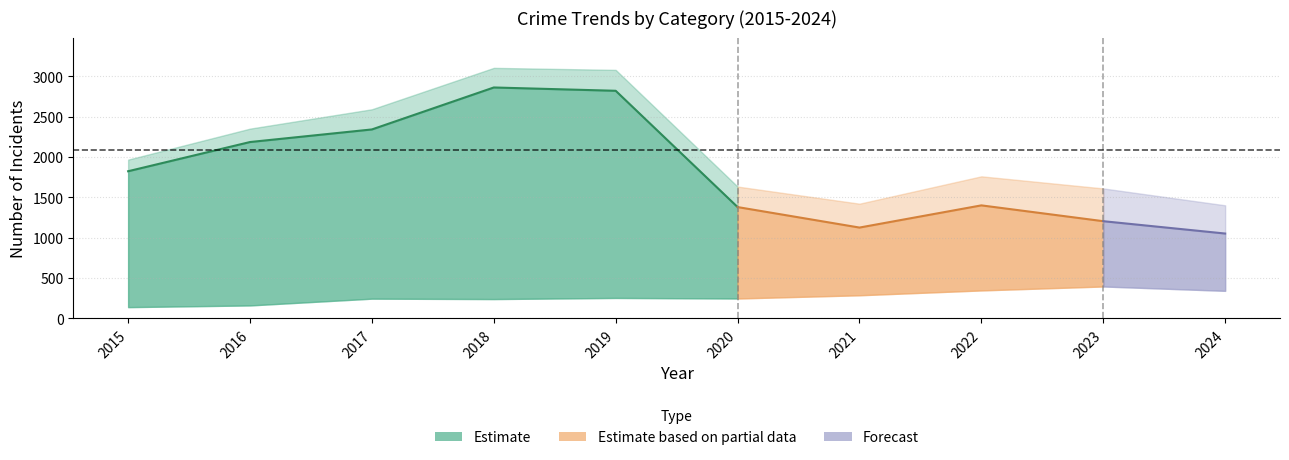

Which has a higher value, 2022 or 2019?

2019